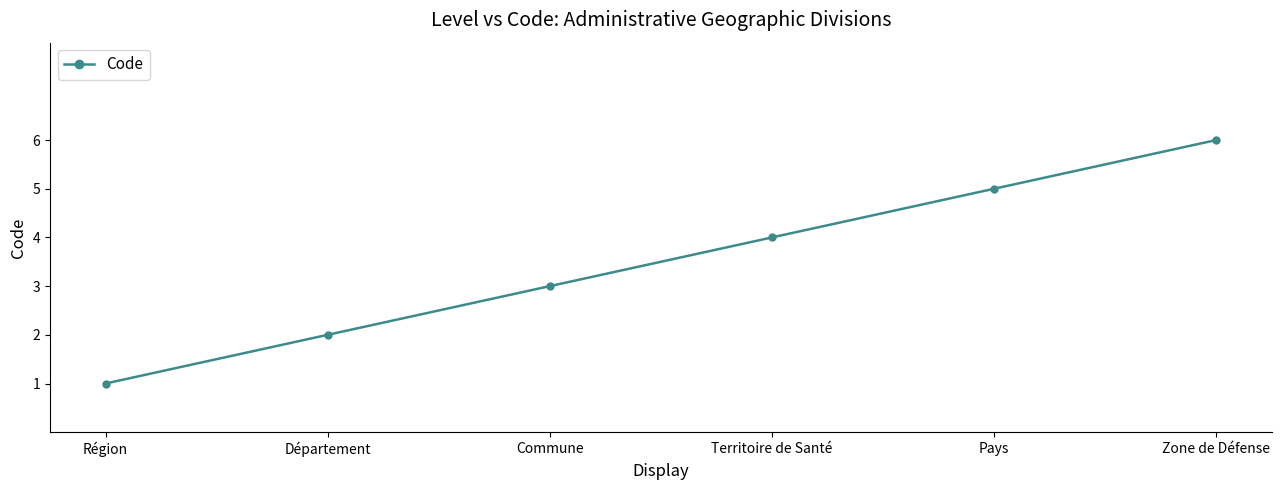

What is the greatest value displayed?

6